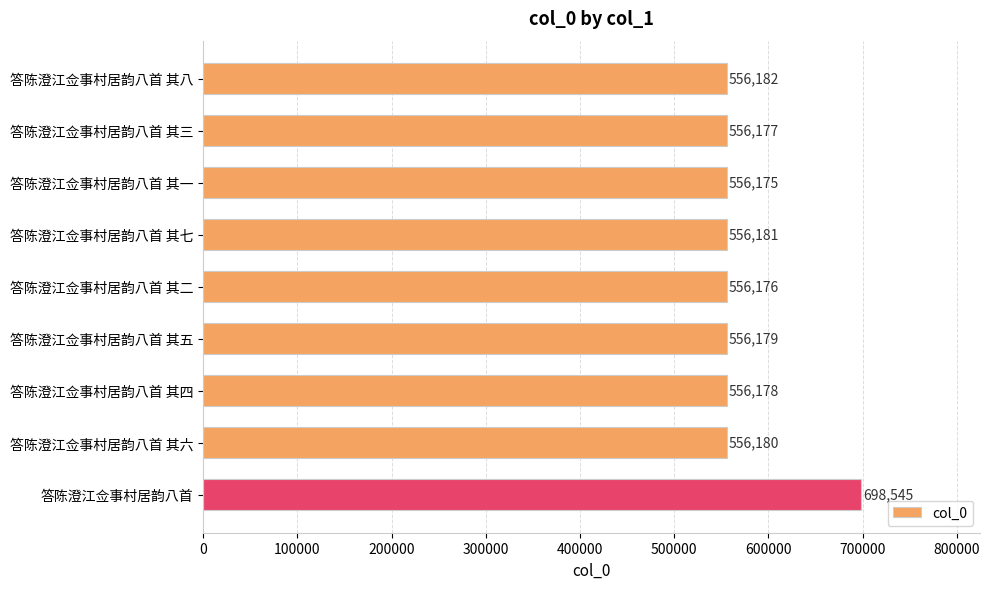

List the labels in order of value, largest first.

答陈澄江佥事村居韵八首, 答陈澄江佥事村居韵八首 其八, 答陈澄江佥事村居韵八首 其七, 答陈澄江佥事村居韵八首 其六, 答陈澄江佥事村居韵八首 其五, 答陈澄江佥事村居韵八首 其四, 答陈澄江佥事村居韵八首 其三, 答陈澄江佥事村居韵八首 其二, 答陈澄江佥事村居韵八首 其一